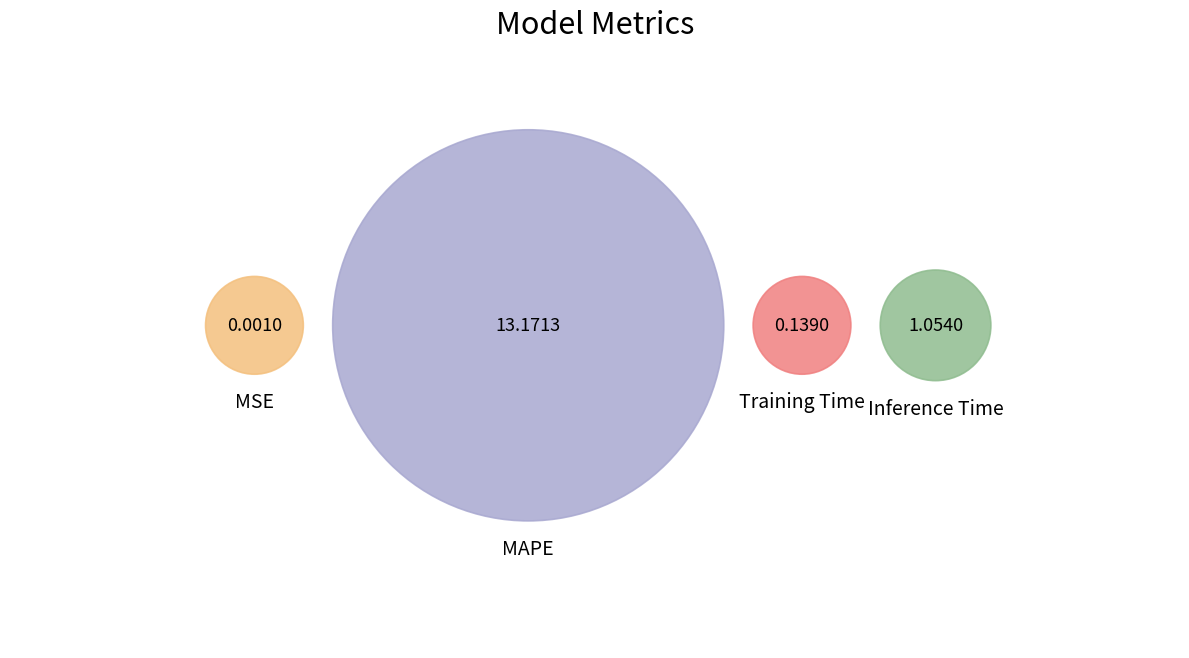

How many segments does this pie chart have?

4